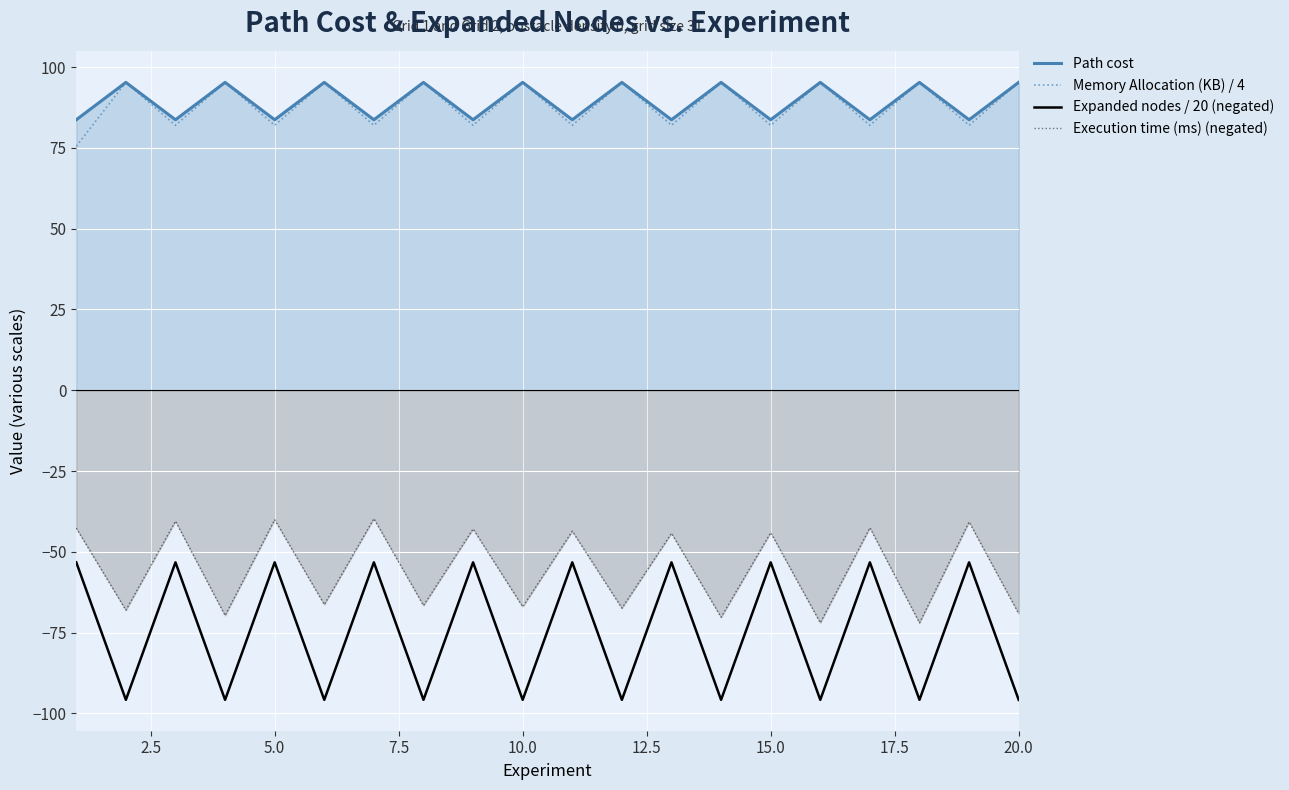

What is the total value across all series at 20.0?

25.6